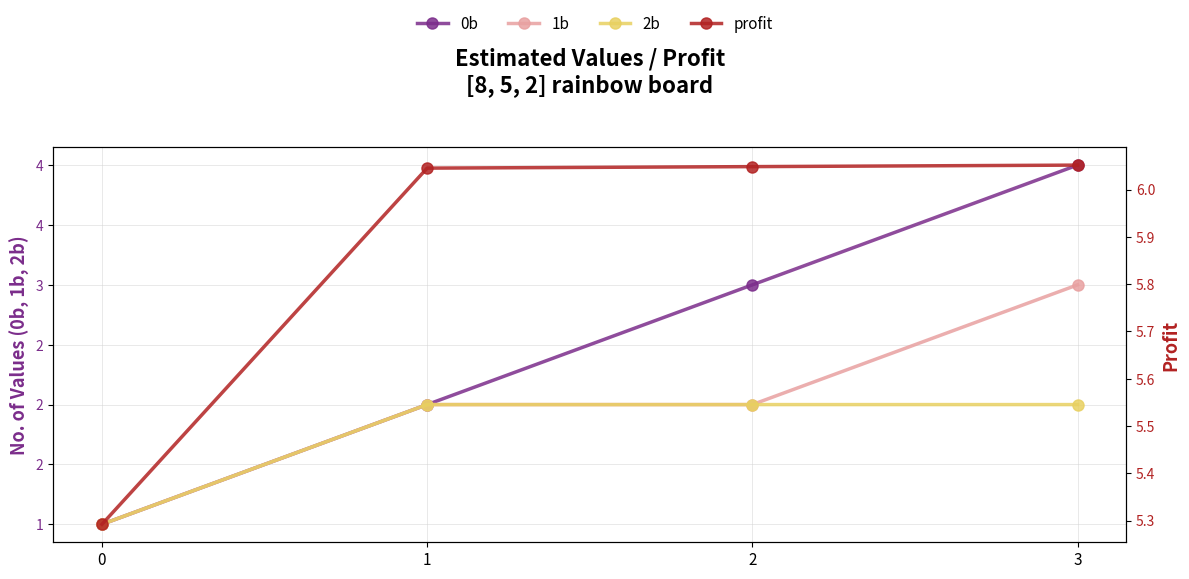

True or false: 2b and profit cross at least once.

False